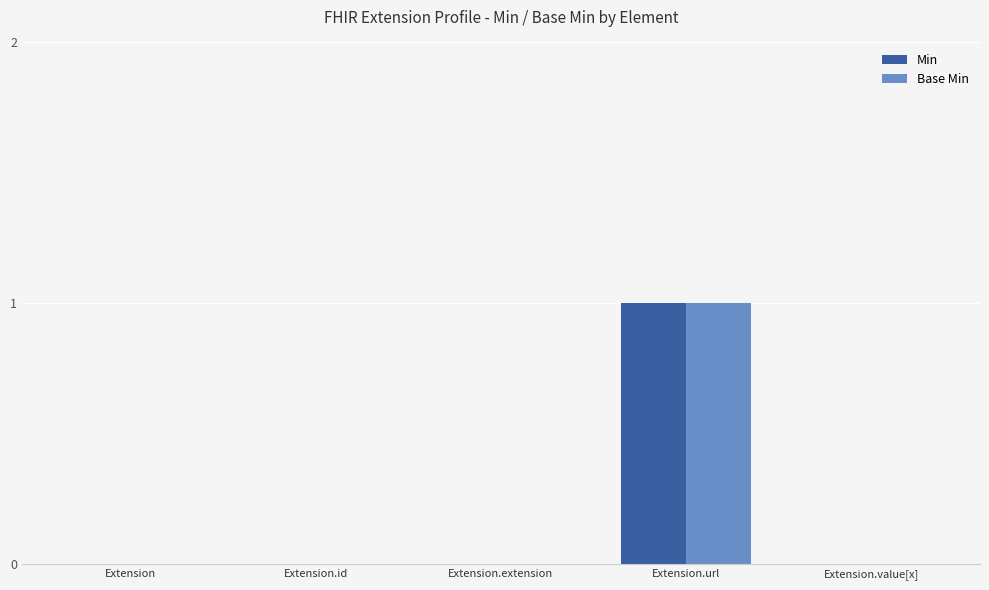

Which category has the highest value in the Base Min series?

Extension.url